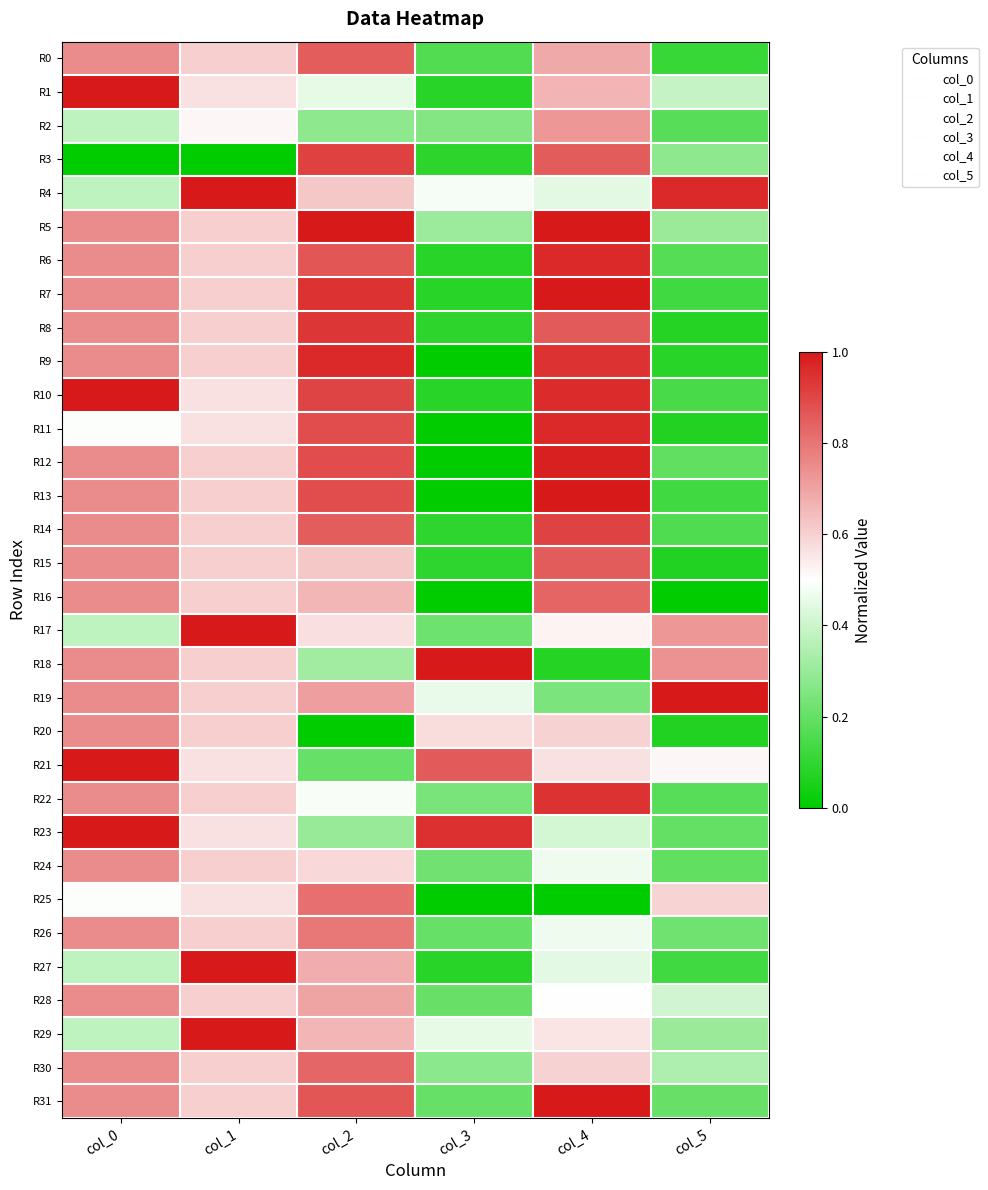

What is the maximum value shown in the chart?

1.0